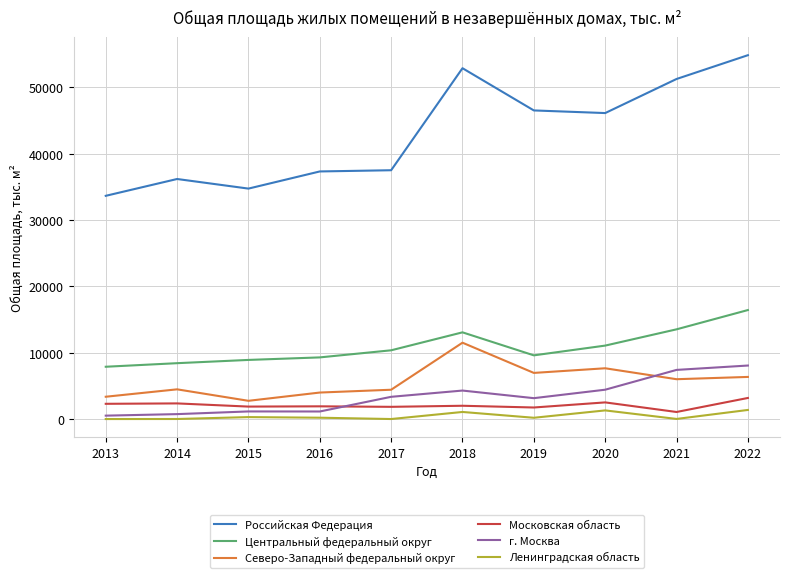

True or false: Российская Федерация and г. Москва intersect in this chart.

False